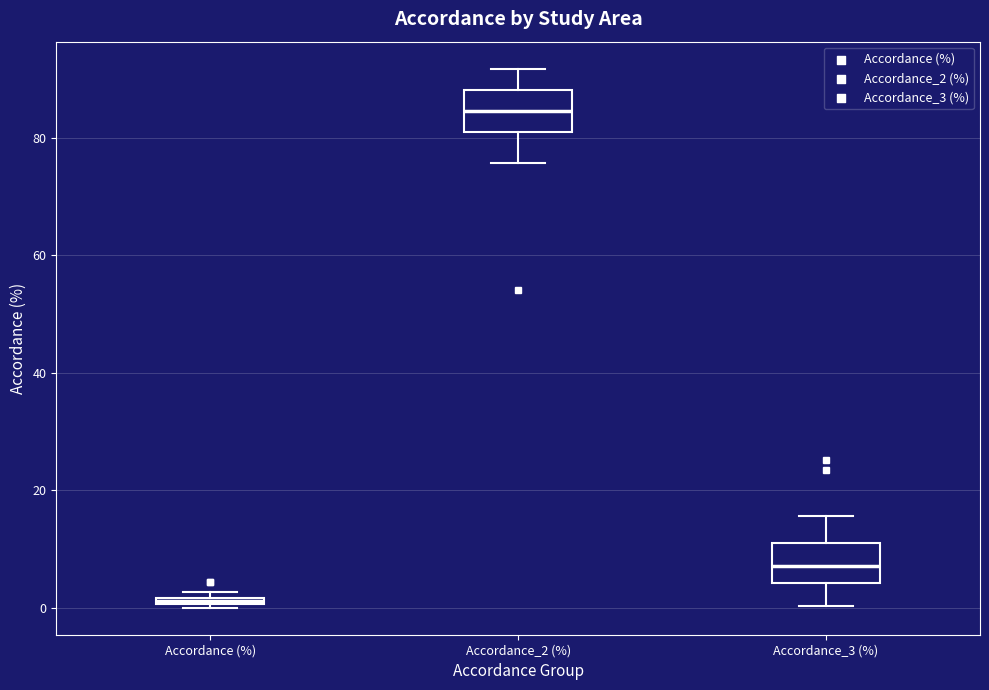

Where does the median line of the box for Accordance_3 (%) sit on the y-axis? The values are not printed on the chart, so give them approximately, as read against the axis.

8